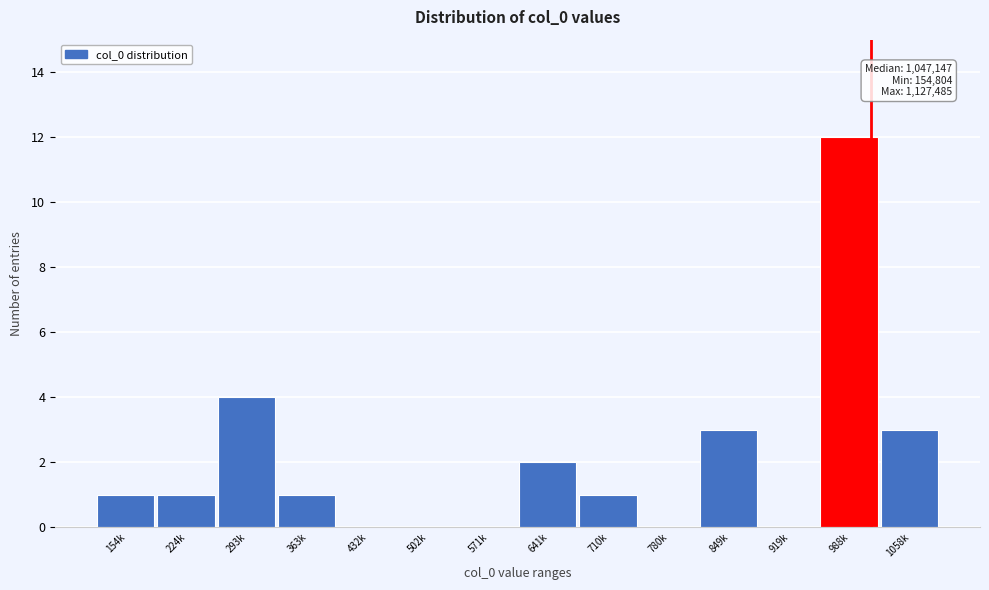

Reading left to right, transcribe all the data shown in this chart.

154k=1	224k=1	293k=4	363k=1	432k=0	502k=0	571k=0	641k=2	710k=1	780k=0	849k=3	919k=0	988k=12	1058k=3